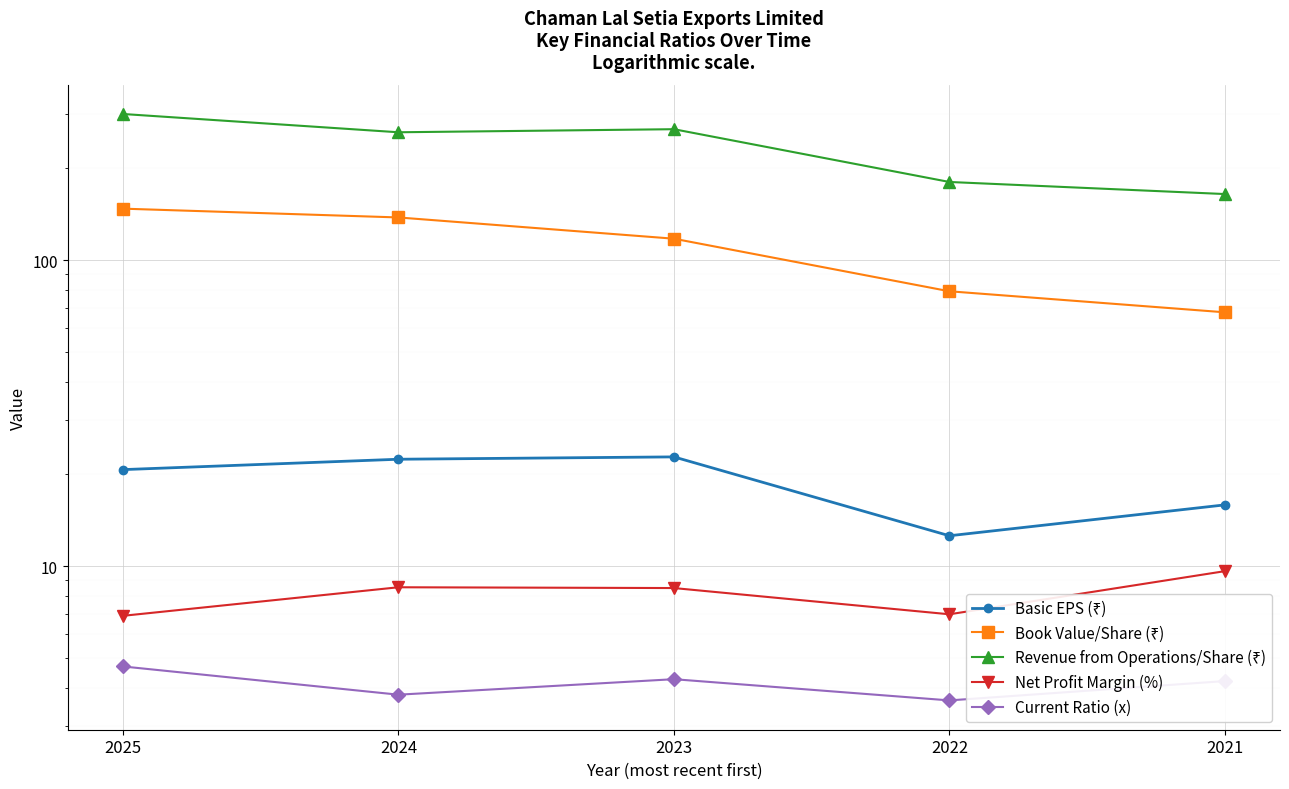

Reading left to right, transcribe all the data shown in this chart.

Basic EPS (₹): 2025=20.7	2024=22.4	2023=22.8	2022=12.6	2021=15.9
Book Value/Share (₹): 2025=147.5	2024=138.0	2023=117.6	2022=79.2	2021=67.6
Revenue from Operations/Share (₹): 2025=300.7	2024=262.0	2023=268.2	2022=180.2	2021=164.6
Net Profit Margin (%): 2025=6.9	2024=8.5	2023=8.5	2022=7.0	2021=9.6
Current Ratio (x): 2025=4.7	2024=3.8	2023=4.3	2022=3.6	2021=4.2